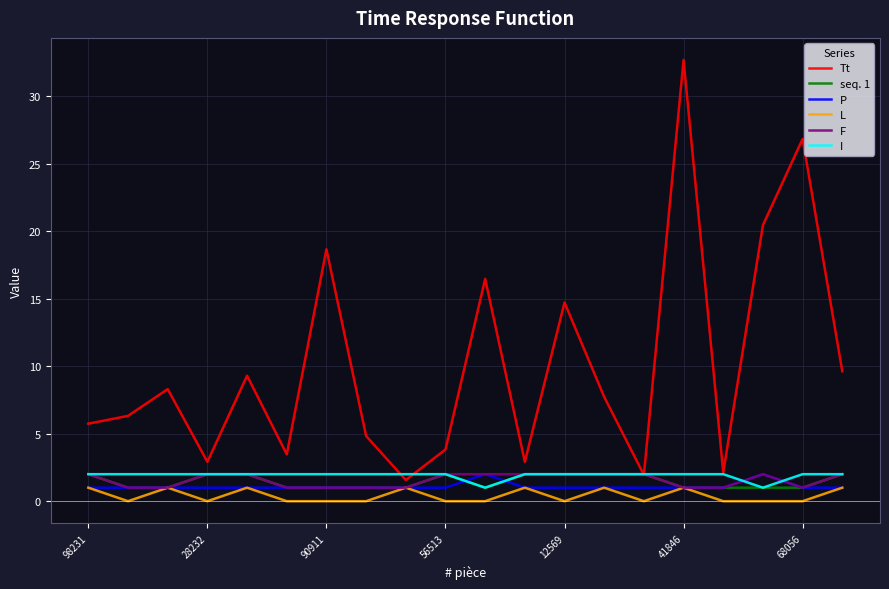

What is the highest value of the I series?

2.0